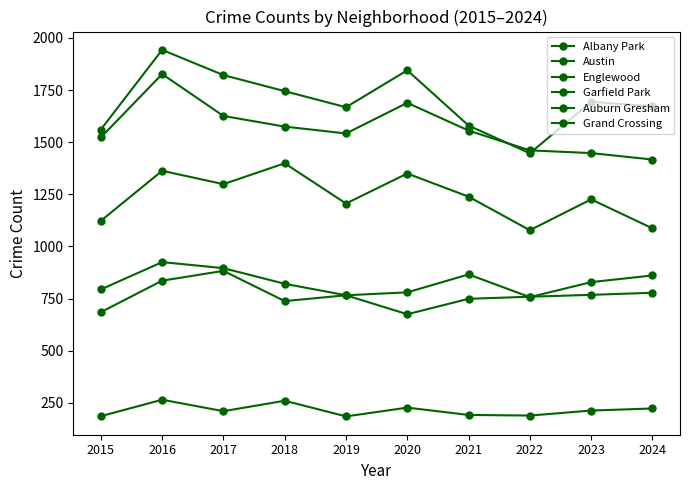

Count the number of categories in the chart.

10